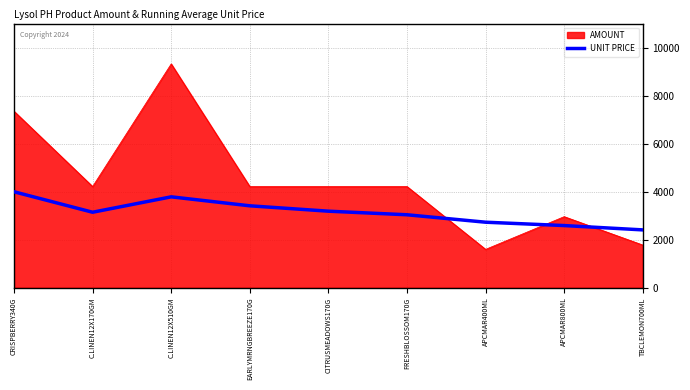

Which category has the highest value across all series?

C.LINEN12X510GM